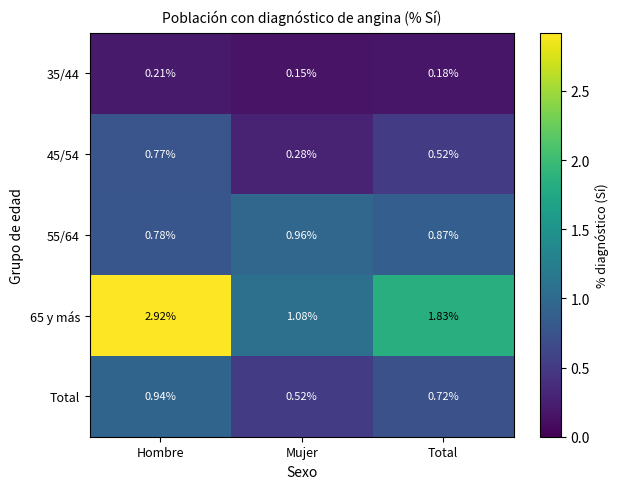

Which series has the widest spread of values?

65 y más